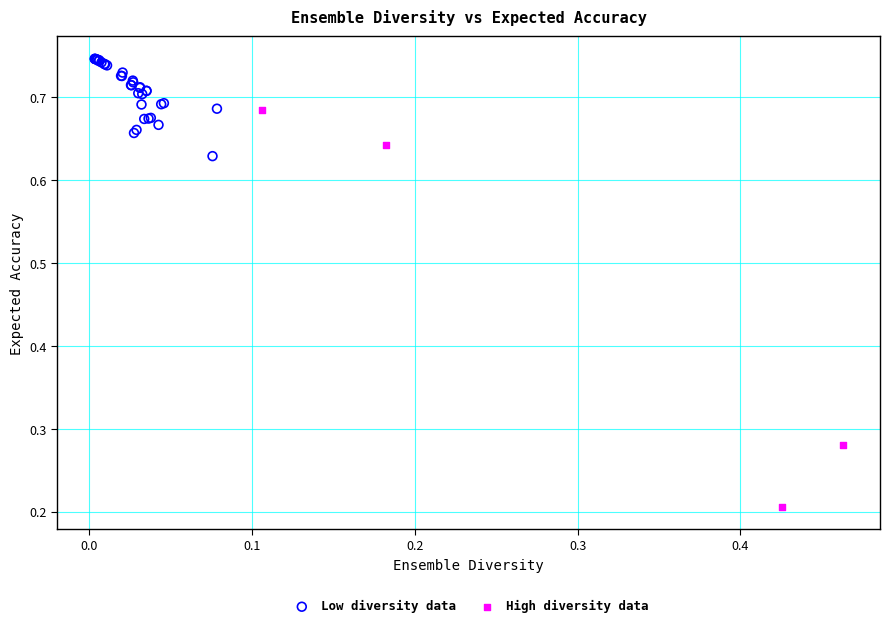

Which series contains the highest Y value?

Low diversity data